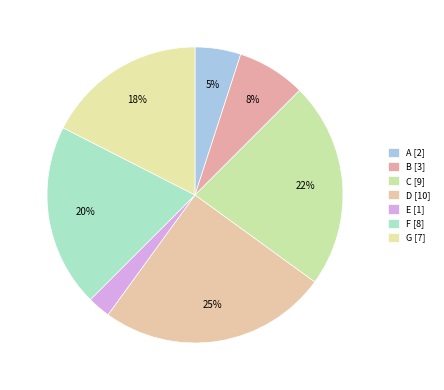

How many slices are in this pie chart?

7